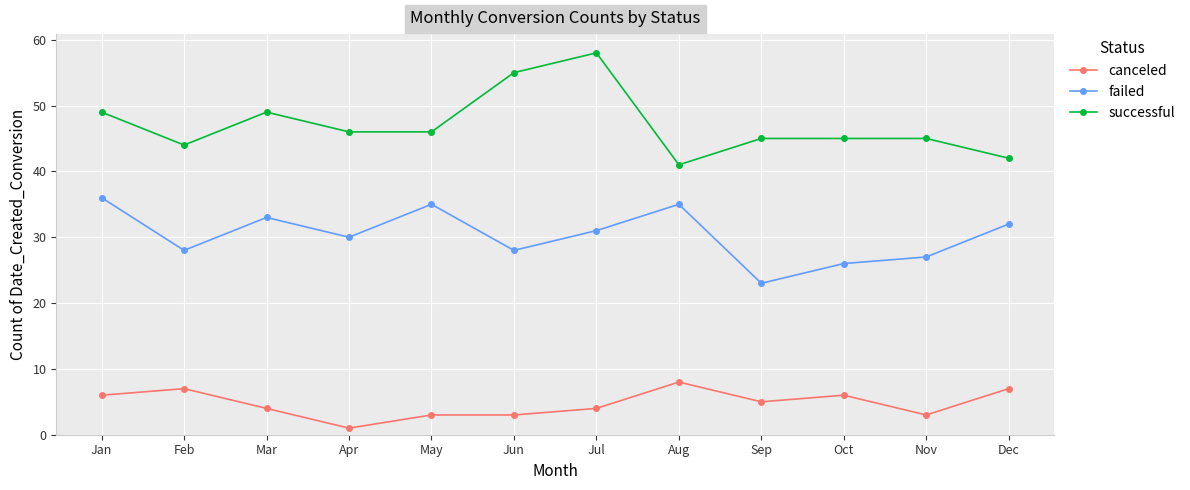

True or false: failed has more than 0 points higher than both neighbors.

True